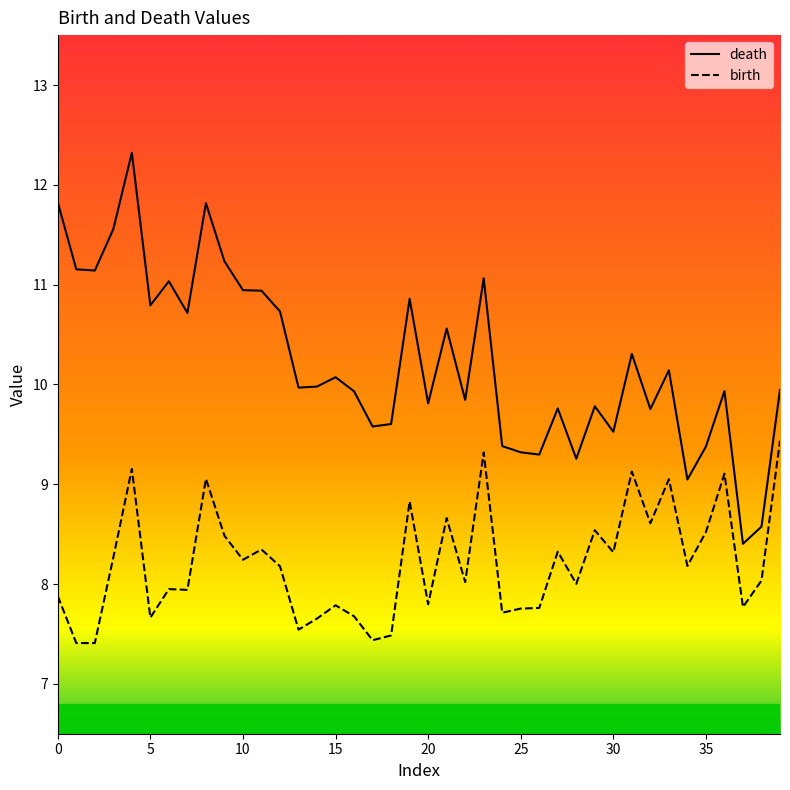

What is the greatest value displayed?

12.3